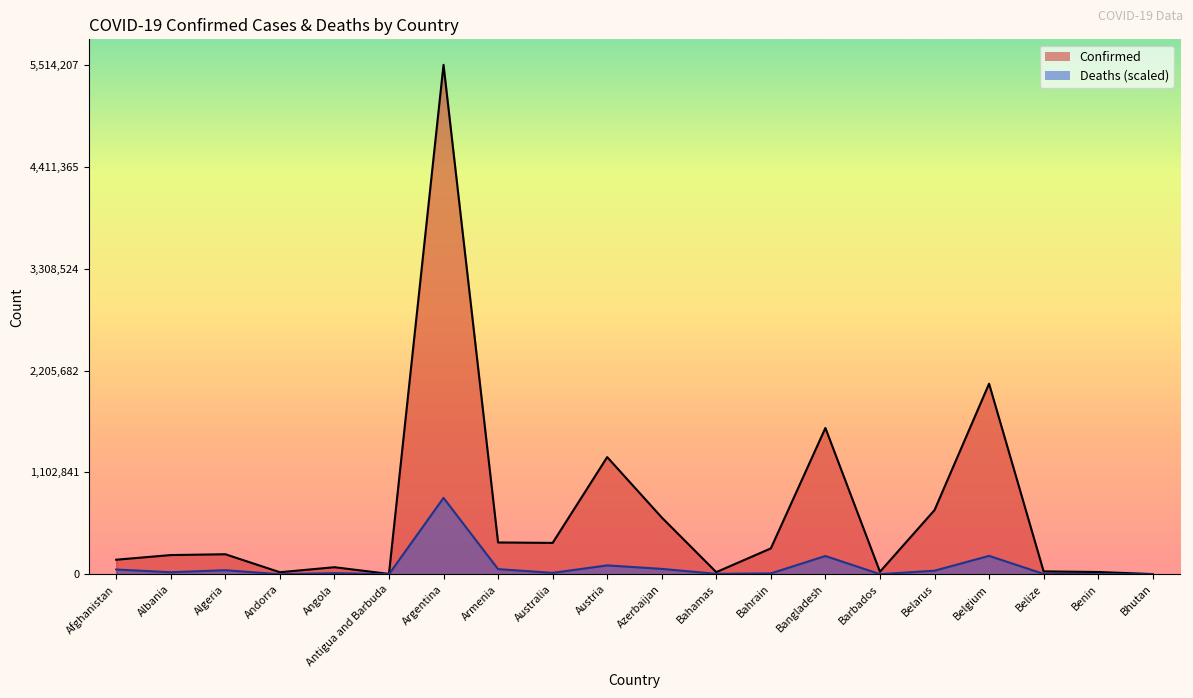

Reading right to left, list all the values displayed in this chart.

Confirmed: Bhutan=2660.0	Benin=24935.0	Belize=31734.0	Belgium=2062836.0	Belarus=694727.0	Barbados=27836.0	Bangladesh=1584023.0	Bahrain=280482.0	Bahamas=23539.0	Azerbaijan=615312.0	Austria=1268519.0	Australia=339956.0	Armenia=344737.0	Argentina=5514207.0	Antigua and Barbuda=4259.0	Angola=76787.0	Andorra=22540.0	Algeria=217265.0	Albania=208352.0	Afghanistan=157998.0
Deaths: Bhutan=21.2	Benin=1137.4	Belize=4217.4	Belgium=199568.3	Belarus=39051.8	Barbados=1836.7	Bangladesh=198240.2	Bahrain=9847.7	Bahamas=5036.9	Azerbaijan=58803.8	Austria=96584.0	Australia=15612.2	Armenia=56303.0	Argentina=827131.0	Antigua and Barbuda=833.6	Angola=12405.0	Andorra=989.0	Algeria=44180.5	Albania=22655.4	Afghanistan=51958.4